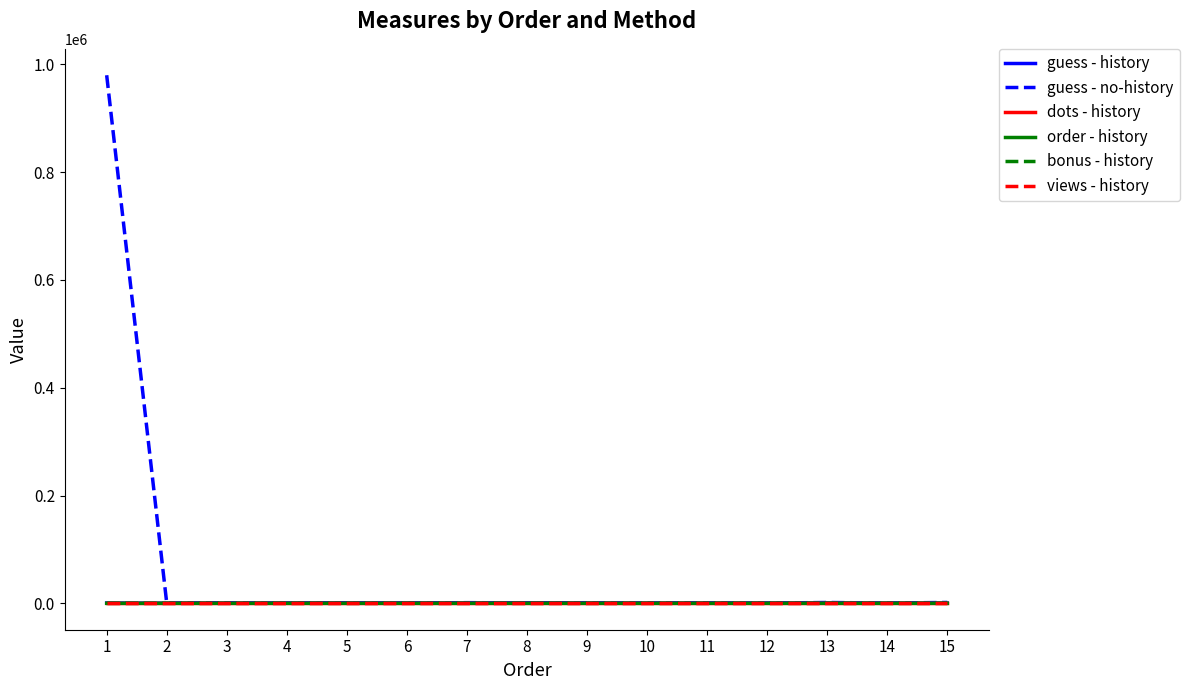

At how many categories does at least one series exceed 150023?

1